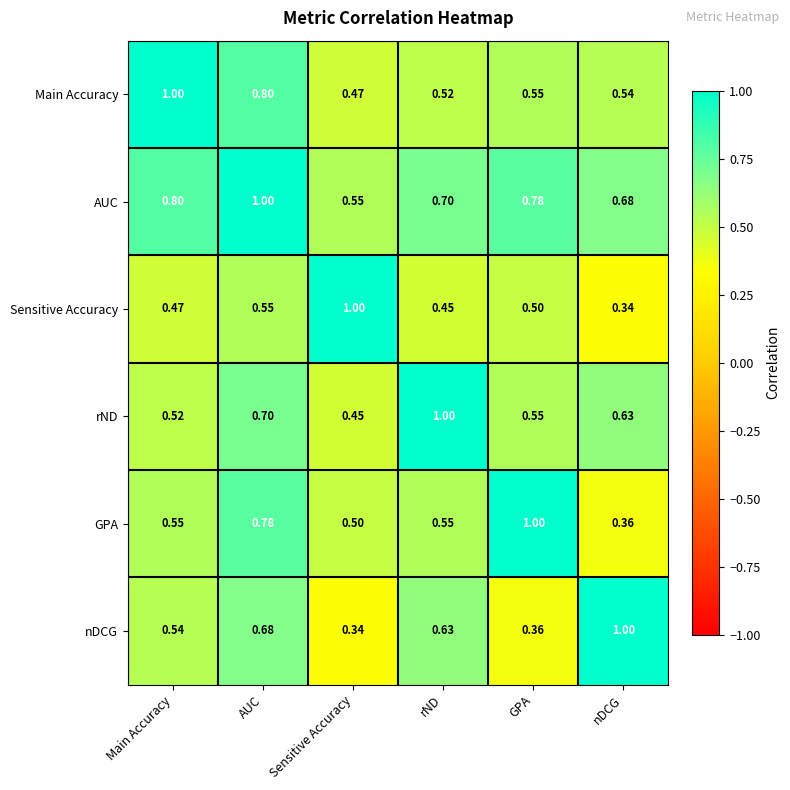

At which label is GPA closest to 0?

nDCG